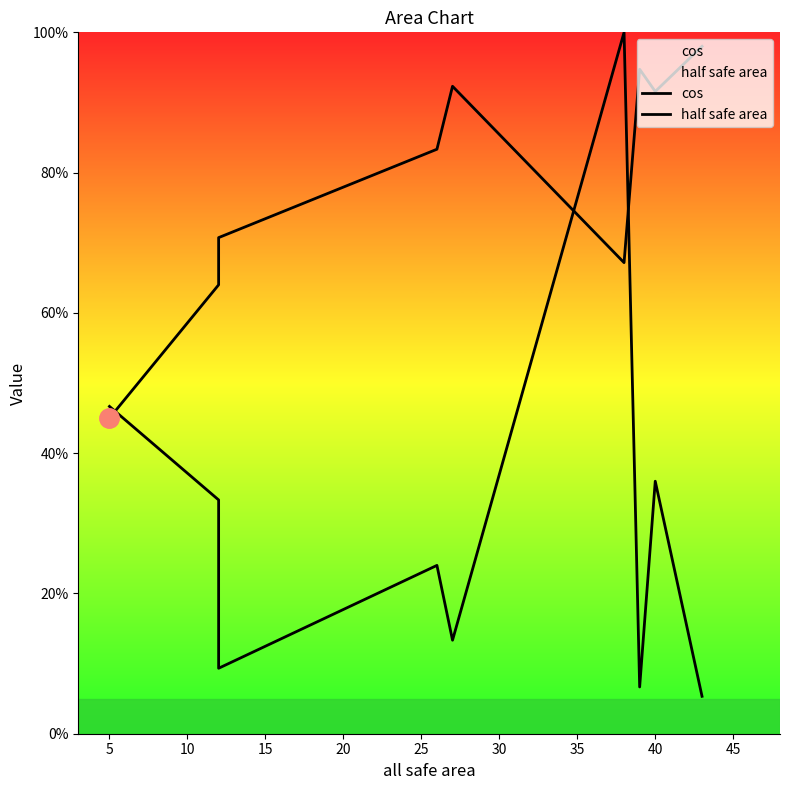

What is the difference between the highest and lowest values at 30?

0.9